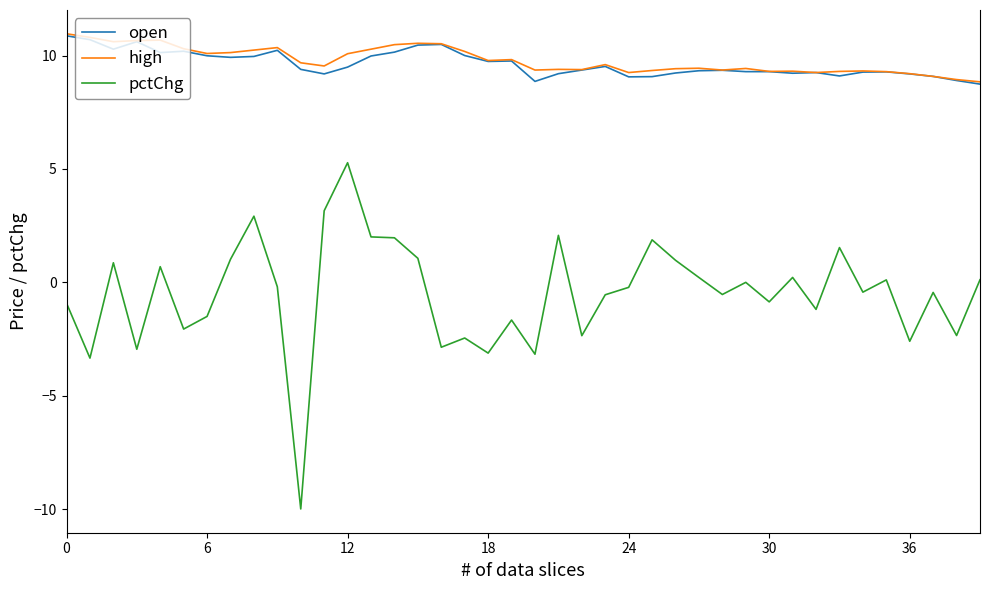

Which series has the largest range (max minus min)?

pctChg